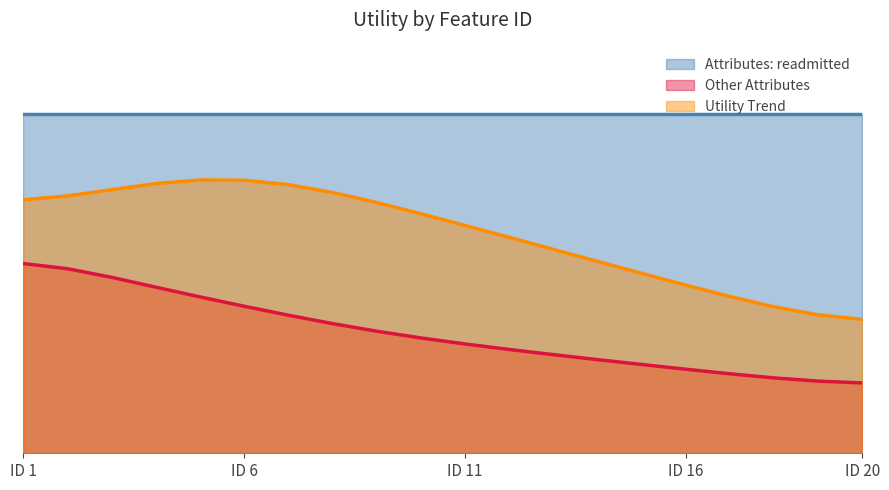

What are all the series names shown in the legend?

Attributes: readmitted, Other Attributes, Utility Trend